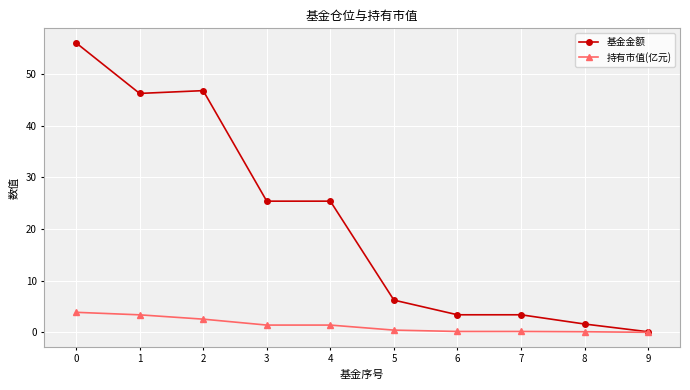

True or false: 基金金额 has a value of 12.7 at 2.

False